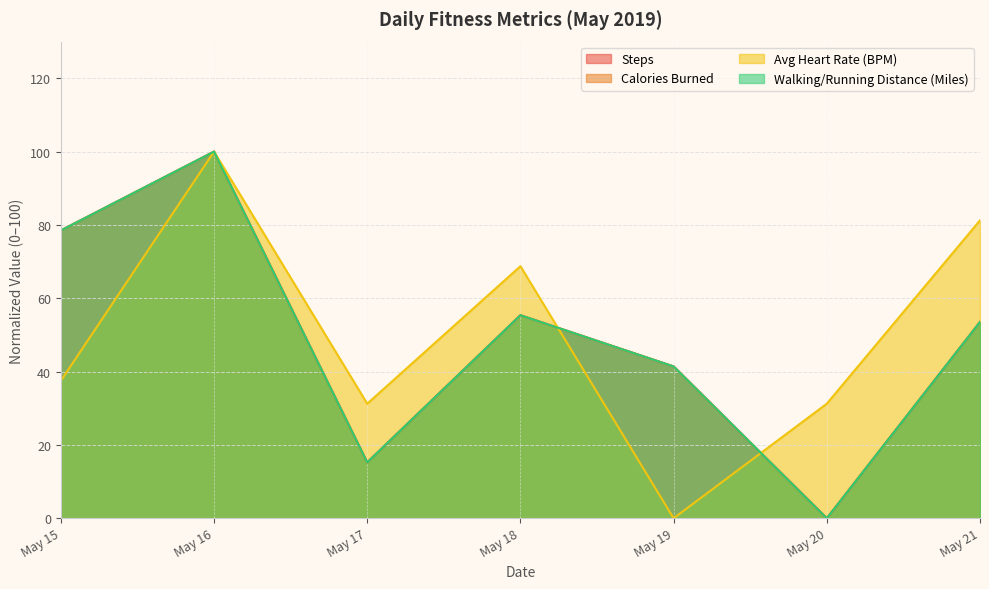

Read the Walking/Running Distance (Miles) value at May 19.

41.4